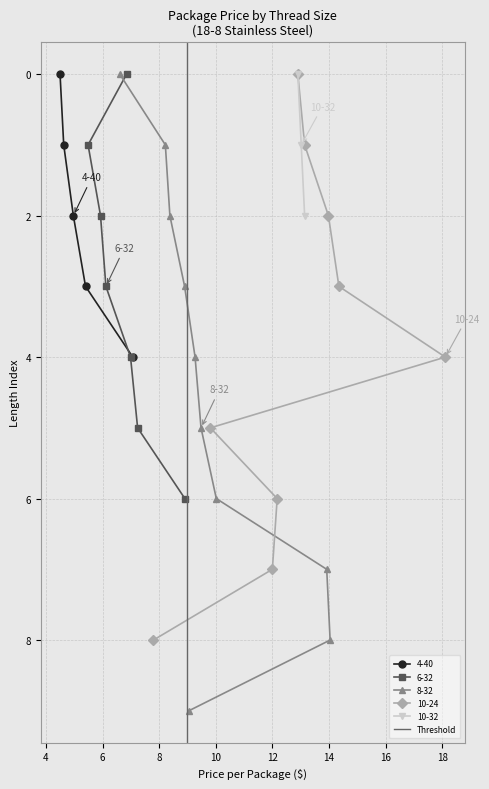

True or false: 4-40 has more than 2 interior local peaks.

False